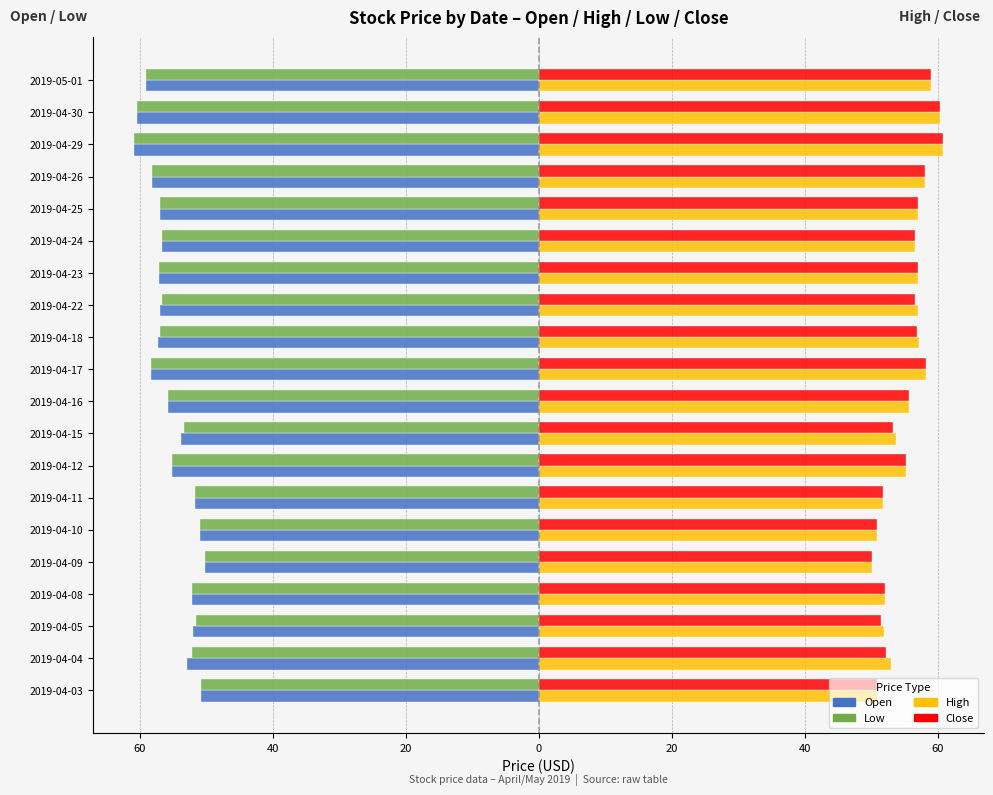

Which series has the largest range (max minus min)?

Open